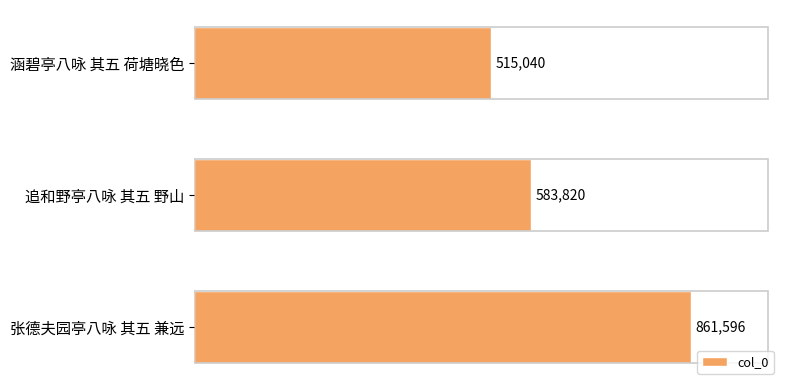

Rank the categories by value from highest to lowest.

张德夫园亭八咏 其五 兼远, 追和野亭八咏 其五 野山, 涵碧亭八咏 其五 荷塘晓色